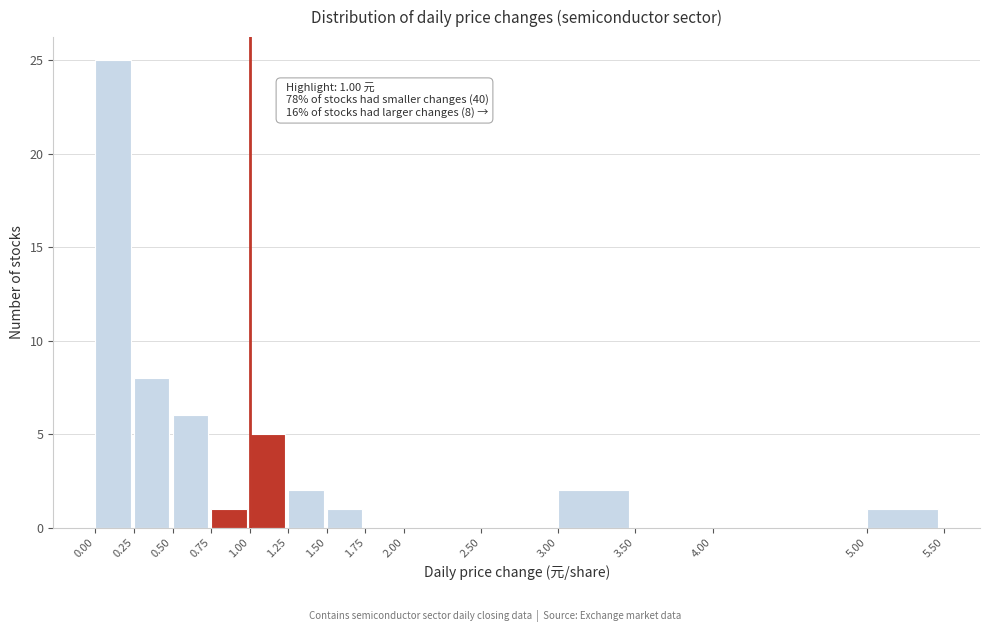

Which range on the x-axis has the tallest bar?

0.00 to 0.25